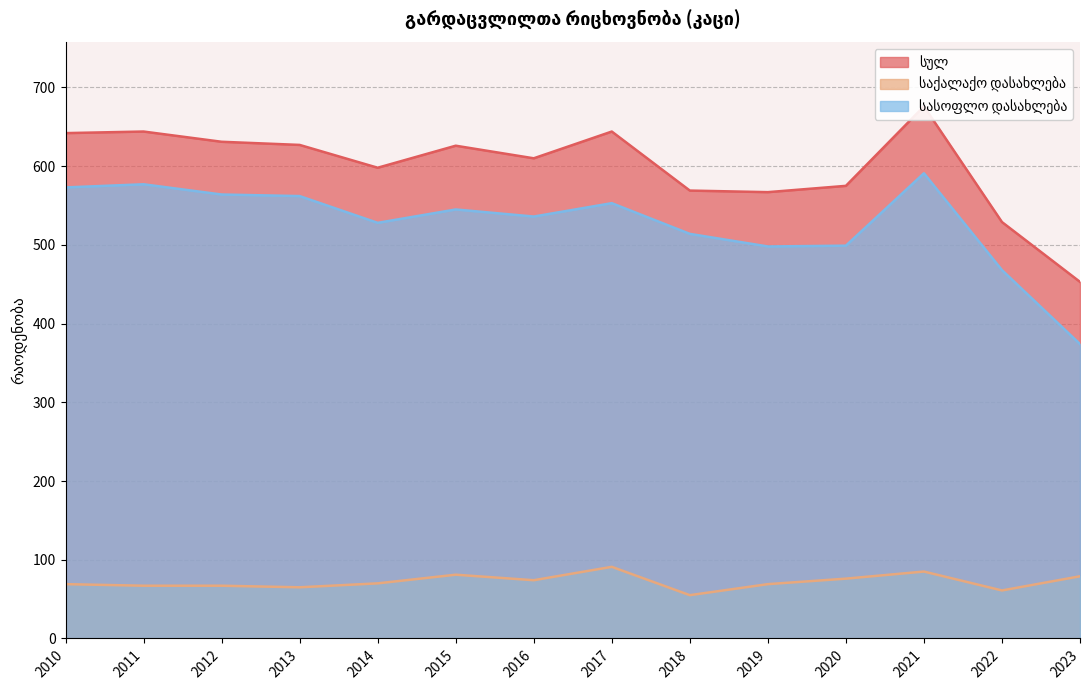

Reading left to right, list all the values displayed in this chart.

სულ: 2010=642	2011=644	2012=631	2013=627	2014=598	2015=626	2016=610	2017=644	2018=569	2019=567	2020=575	2021=676	2022=529	2023=453
საქალაქო დასახლება: 2010=69	2011=67	2012=67	2013=65	2014=70	2015=81	2016=74	2017=91	2018=55	2019=69	2020=76	2021=85	2022=61	2023=79
სასოფლო დასახლება: 2010=573	2011=577	2012=564	2013=562	2014=528	2015=545	2016=536	2017=553	2018=514	2019=498	2020=499	2021=591	2022=468	2023=374